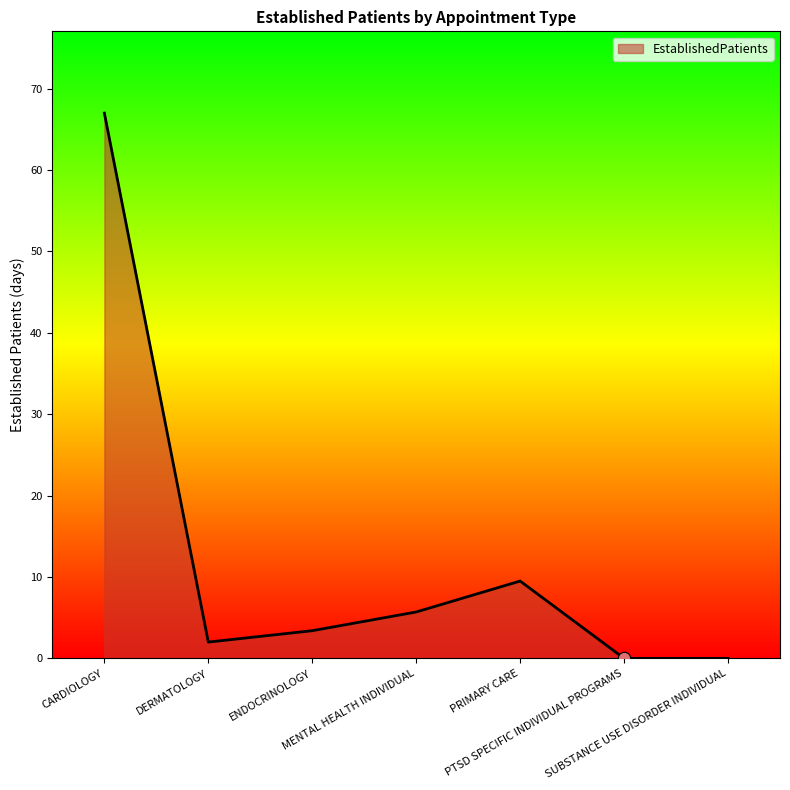

Between DERMATOLOGY and MENTAL HEALTH INDIVIDUAL, which is larger?

MENTAL HEALTH INDIVIDUAL